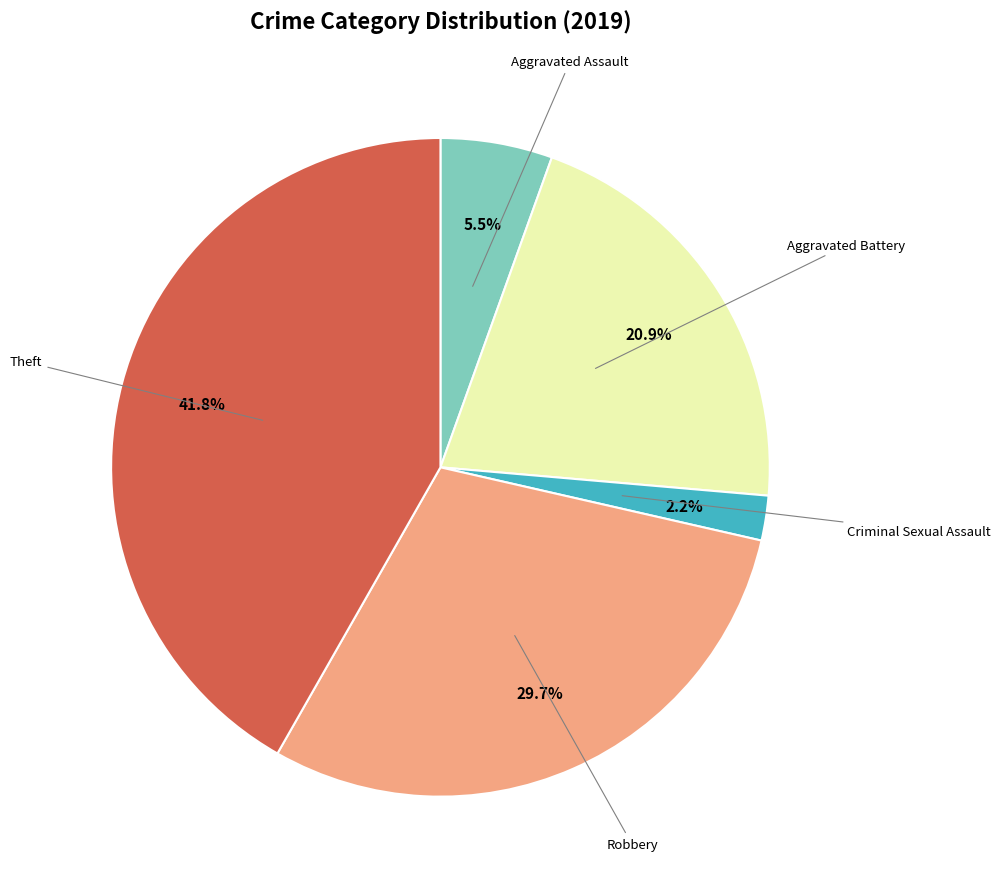

Is there any slice that represents more than half of the pie?

No